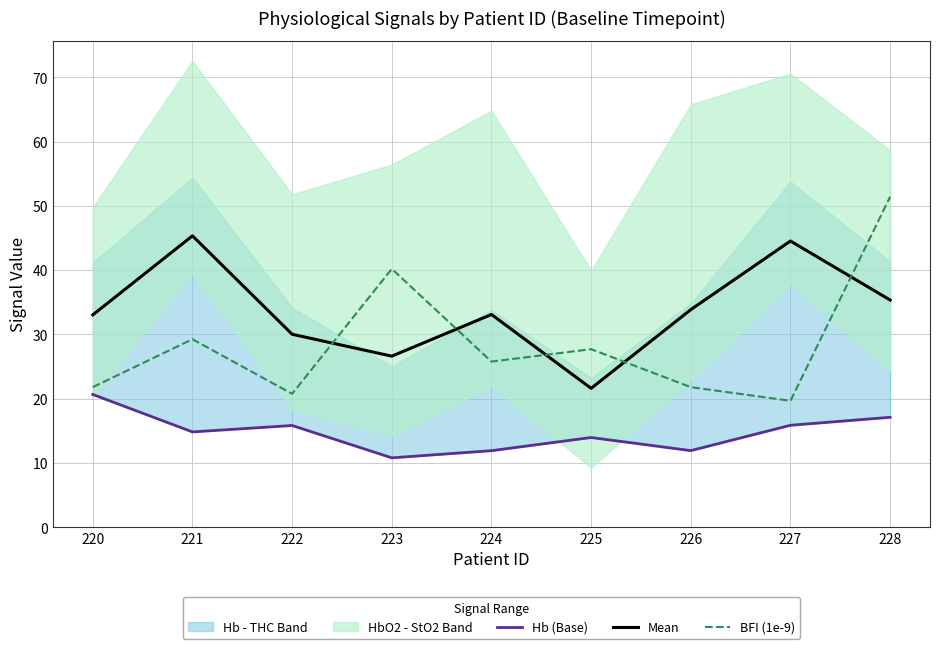

Where is the first local minimum for BFI (1e-9)?

222